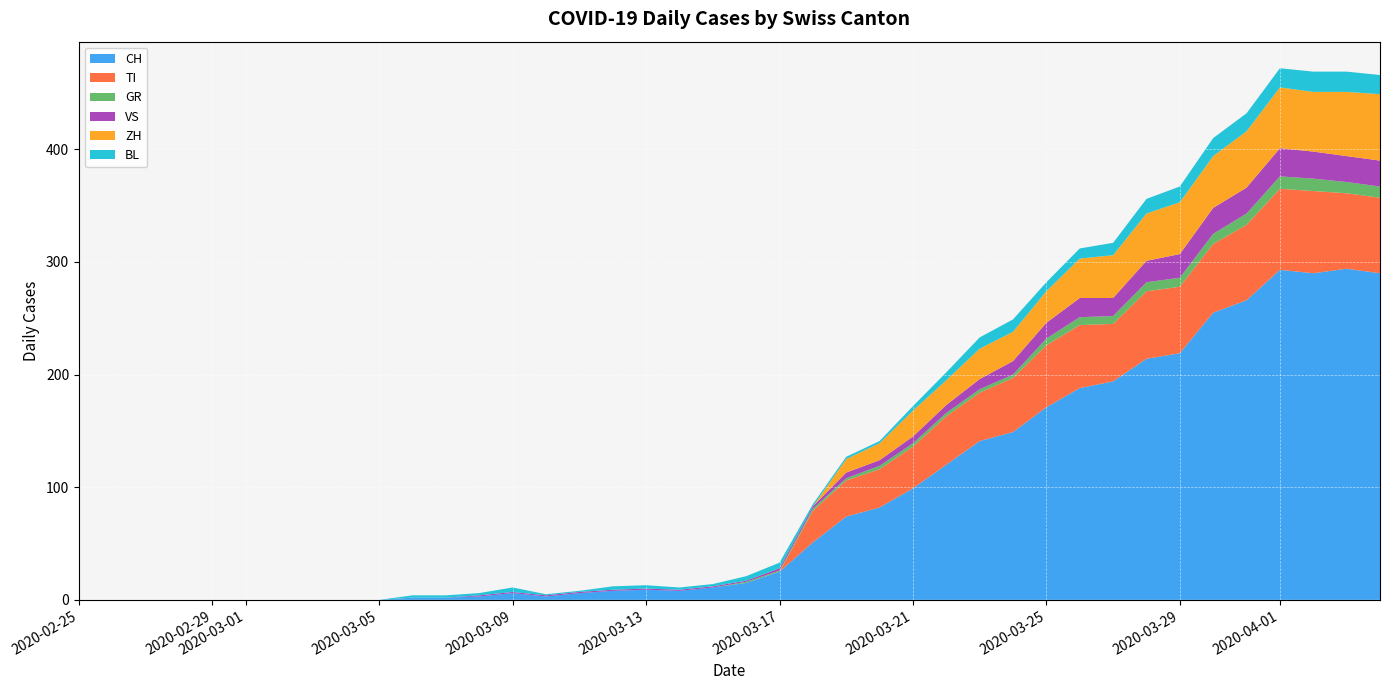

Reading left to right, transcribe all the data shown in this chart.

CH: 0=0	1=0	2=0	3=0	4=0	5=0	6=0	7=0	8=0	9=0	10=2	11=2	12=3	13=6	14=3	15=6	16=8	17=9	18=8	19=11	20=15	21=25	22=51	23=74	24=82	25=99	26=120	27=141	28=149	29=171	30=188	31=194	32=214	33=219	34=255	35=266	36=293	37=290	38=294	39=290
TI: 0=0	1=0	2=0	3=0	4=0	5=0	6=0	7=0	8=0	9=0	10=0	11=0	12=0	13=0	14=0	15=0	16=0	17=0	18=0	19=0	20=0	21=0	22=28	23=32	24=34	25=37	26=43	27=43	28=48	29=55	30=56	31=51	32=60	33=59	34=61	35=67	36=72	37=73	38=67	39=67
GR: 0=0	1=0	2=0	3=0	4=0	5=0	6=0	7=0	8=0	9=0	10=0	11=0	12=0	13=0	14=0	15=0	16=0	17=0	18=0	19=0	20=1	21=1	22=2	23=2	24=3	25=3	26=3	27=3	28=3	29=6	30=7	31=7	32=8	33=8	34=9	35=10	36=11	37=11	38=10	39=10
VS: 0=0	1=0	2=0	3=0	4=0	5=0	6=0	7=0	8=0	9=0	10=0	11=0	12=1	13=1	14=1	15=1	16=1	17=1	18=1	19=1	20=1	21=2	22=2	23=5	24=5	25=6	26=7	27=9	28=12	29=14	30=17	31=16	32=19	33=21	34=23	35=23	36=25	37=24	38=23	39=23
ZH: 0=0	1=0	2=0	3=0	4=0	5=0	6=0	7=0	8=0	9=0	10=0	11=0	12=0	13=0	14=0	15=0	16=0	17=0	18=0	19=0	20=0	21=0	22=0	23=12	24=15	25=23	26=22	27=27	28=26	29=28	30=35	31=38	32=42	33=46	34=46	35=50	36=54	37=53	38=57	39=59
BL: 0=0	1=0	2=0	3=0	4=0	5=0	6=0	7=0	8=0	9=0	10=2	11=2	12=2	13=4	14=1	15=1	16=3	17=3	18=2	19=2	20=4	21=5	22=2	23=2	24=2	25=4	26=7	27=10	28=11	29=8	30=9	31=11	32=13	33=14	34=16	35=16	36=17	37=18	38=18	39=17